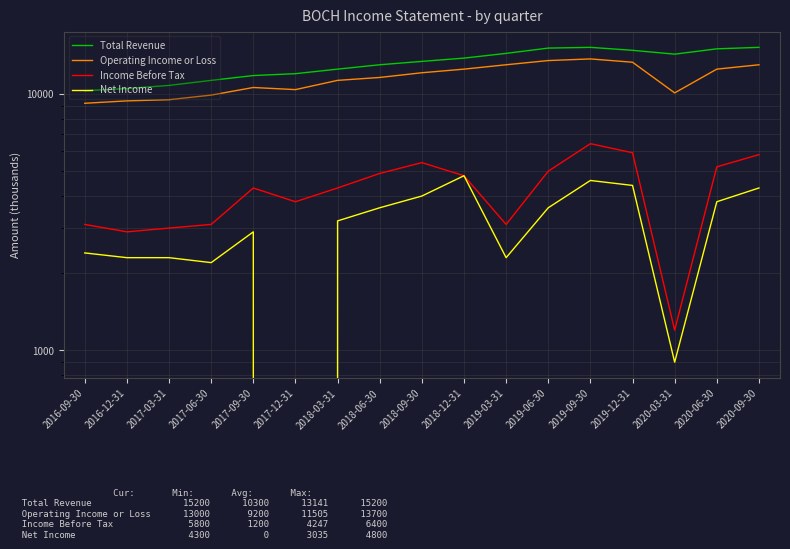

What is the total value across all series at 2018-09-30?

34900